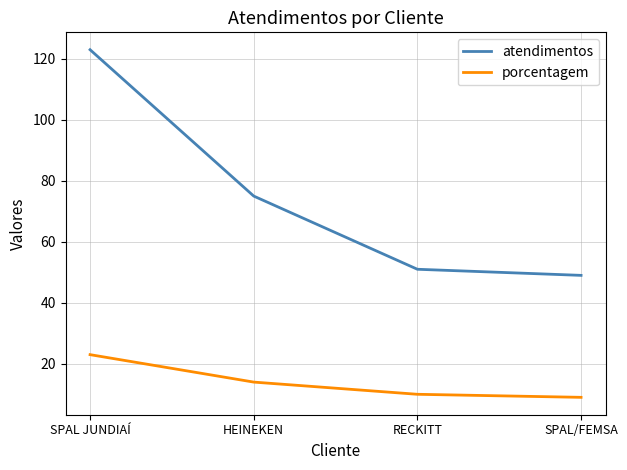

Which series has the largest total across all categories?

atendimentos